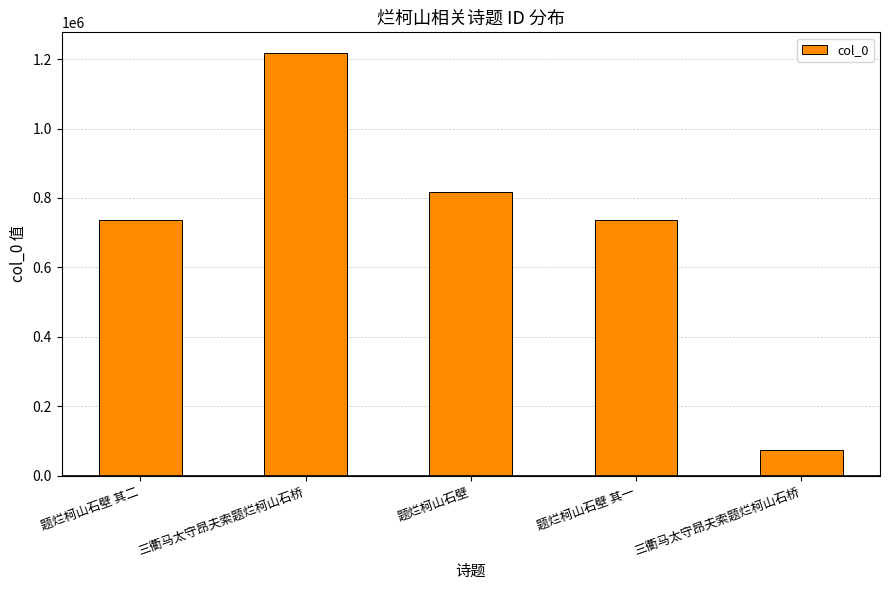

Does the chart contain any negative values?

No